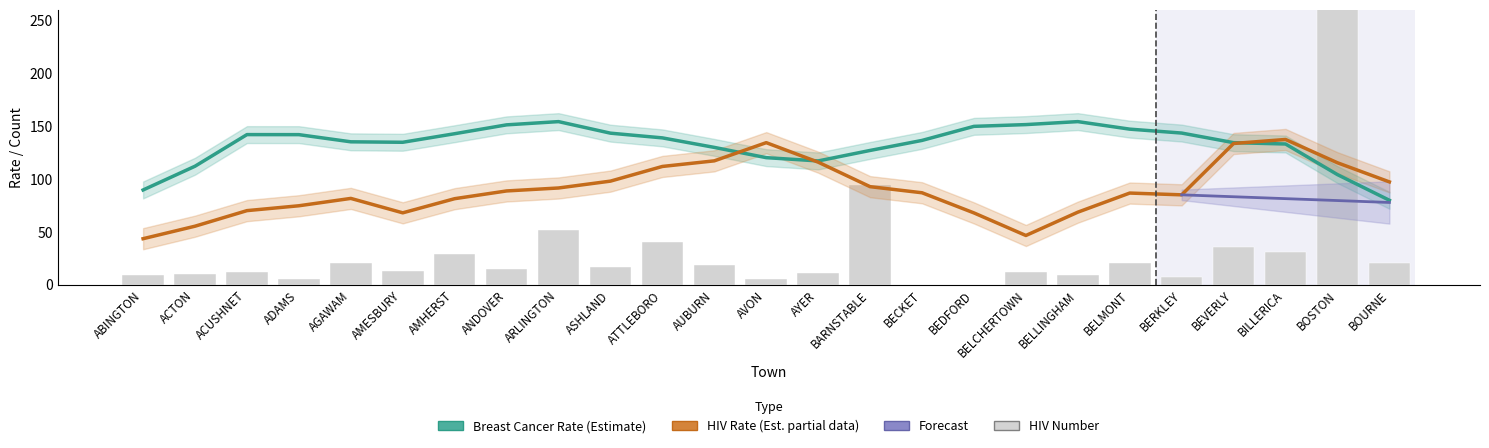

Reading left to right, list all the values displayed in this chart.

Breast Cancer Rate (Estimate): 89.6	112.1	142.0	142.0	135.2	134.7	142.8	151.2	154.3	143.4	138.9	129.9	120.2	117.1	127.0	136.5	149.8	151.5	154.3	147.2	143.5	134.4	133.1	104.2	79.9
HIV Rate (Estimate partial): 43.6	55.4	70.1	74.7	81.7	68.0	81.4	88.7	91.5	98.0	111.9	117.2	134.4	115.9	92.8	87.0	67.9	46.6	68.6	86.7	85.0	133.6	137.4	115.4	97.3
HIV Number: 9.0	10.0	12.0	5.0	21.0	13.0	29.0	15.0	52.0	17.0	40.0	19.0	5.0	11.0	94.0	0.0	0.0	12.0	9.0	21.0	7.0	36.0	31.0	5091.0	21.0